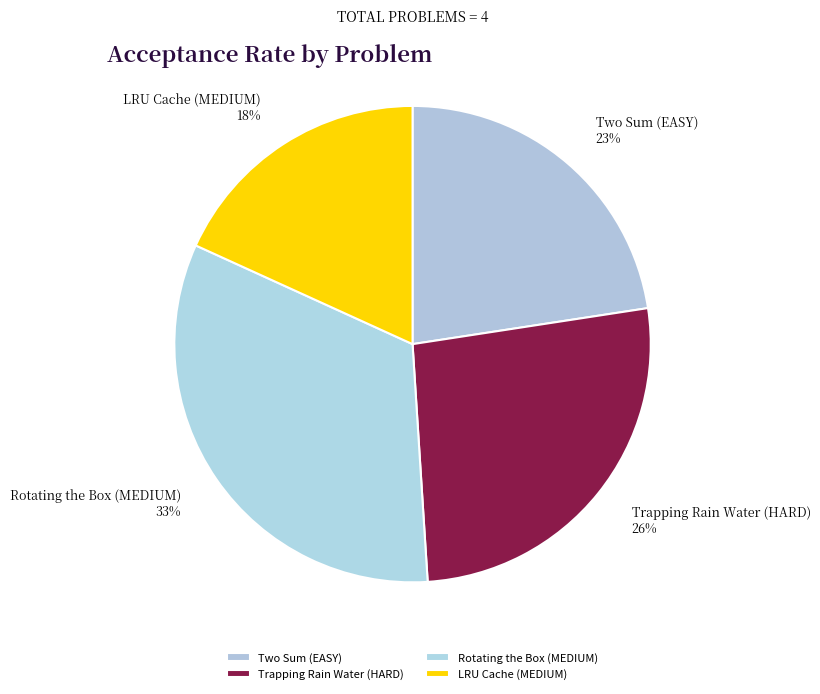

True or false: LRU Cache (MEDIUM) accounts for 18% of the total.

True